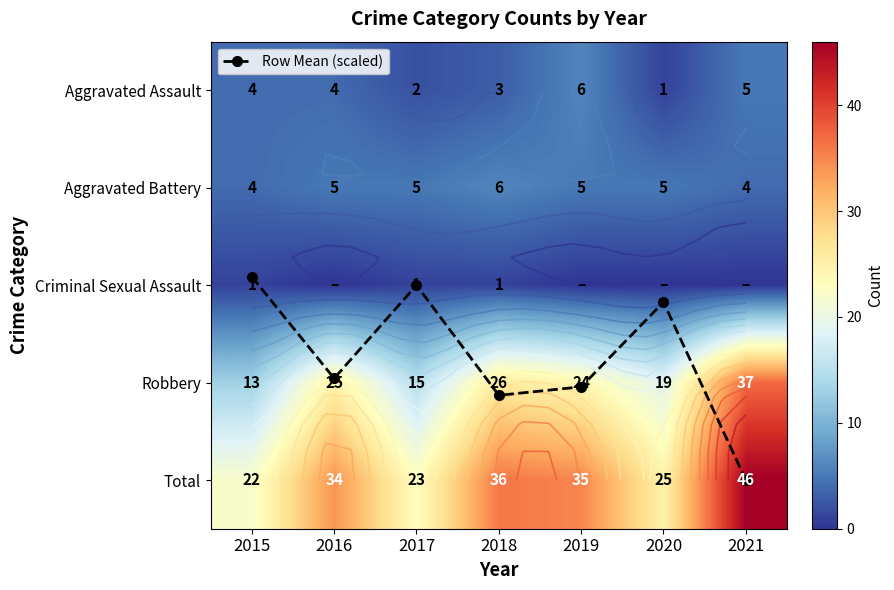

Where is Robbery nearest to the value 25?

2016